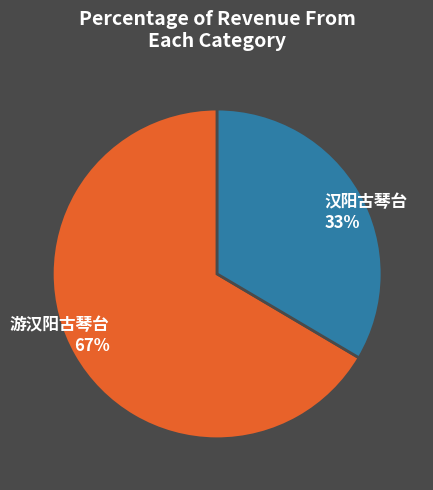

To the nearest percent, what is the combined percentage of 汉阳古琴台 33% and 游汉阳古琴台 67%?

100%